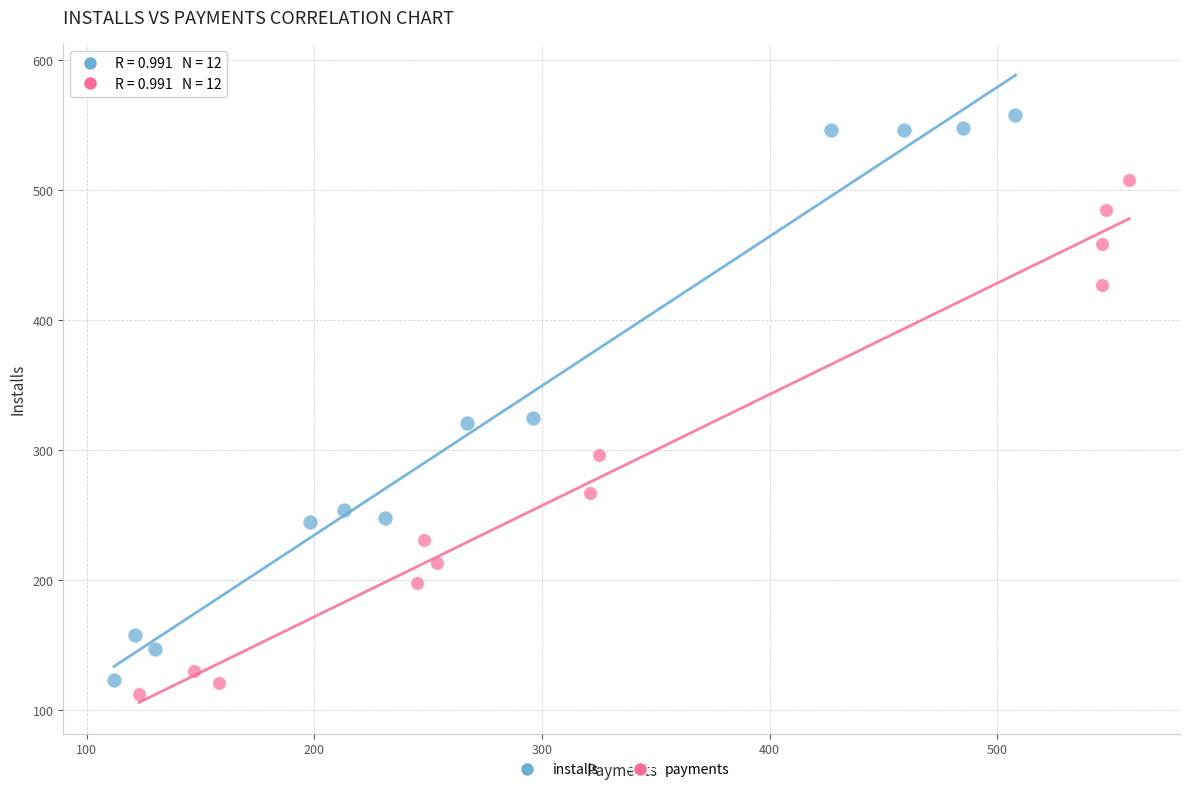

Which series has the widest spread of Y values?

installs